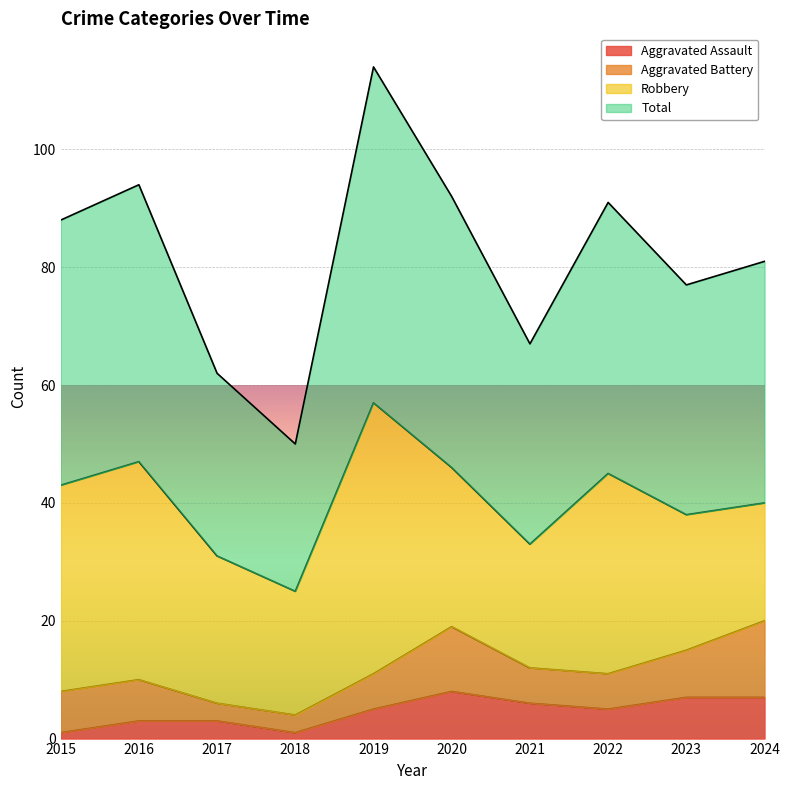

True or false: Total and Aggravated Assault cross at least once.

False